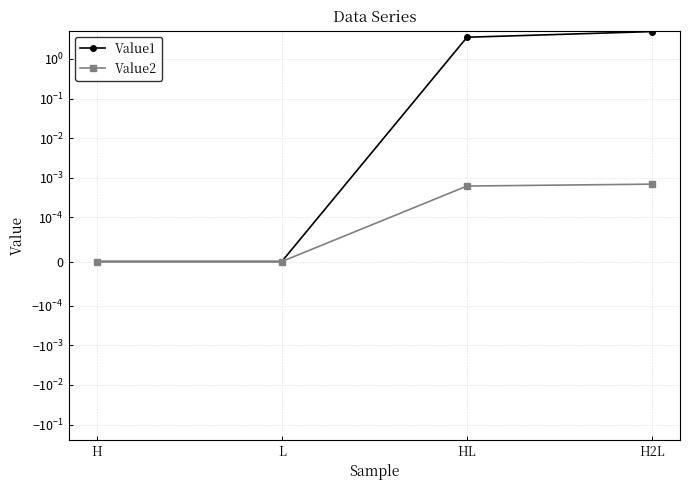

Where is Value1 nearest to the value 2?

HL